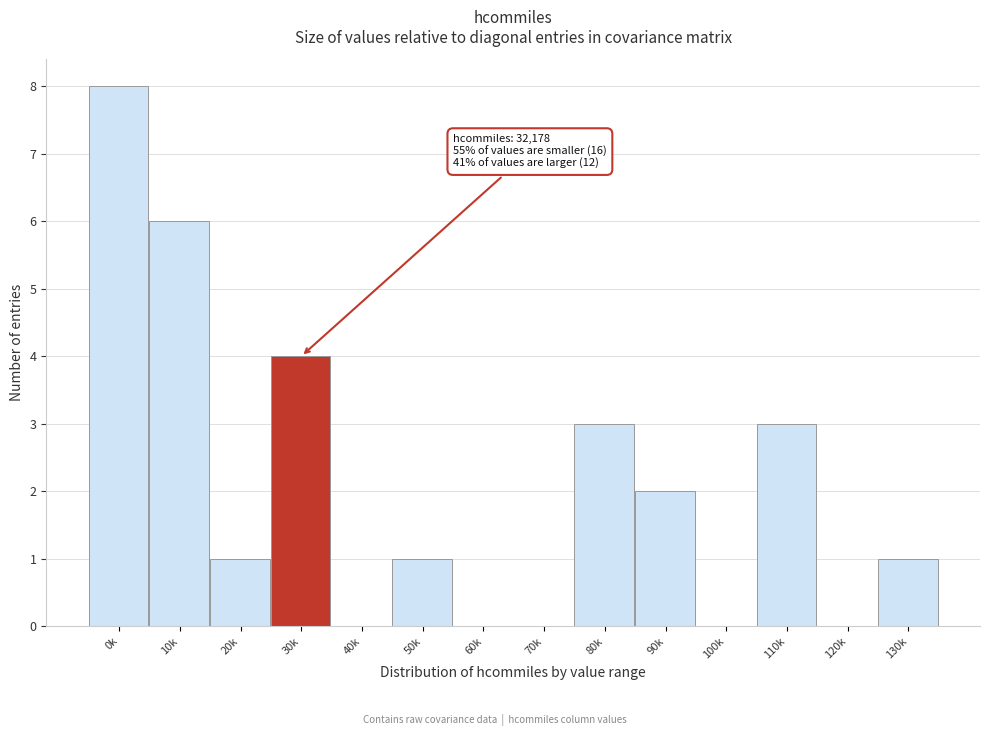

Reading left to right, transcribe all the data shown in this chart.

0k=8	10k=6	20k=1	30k=4	40k=0	50k=1	60k=0	70k=0	80k=3	90k=2	100k=0	110k=3	120k=0	130k=1